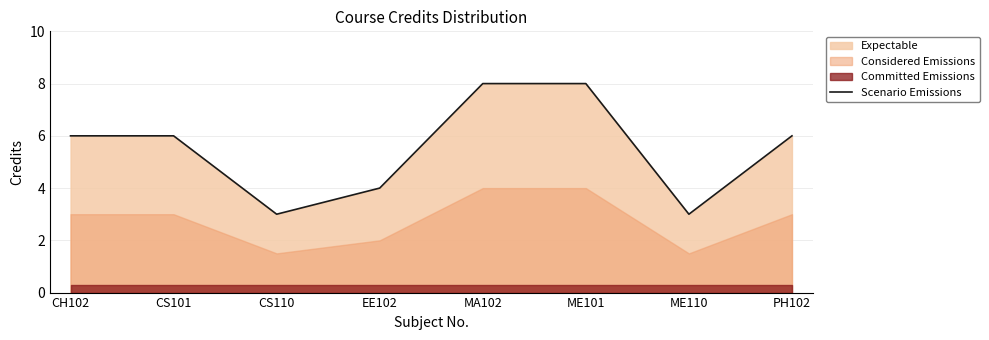

The value at MA102 is 3. True or false?

False